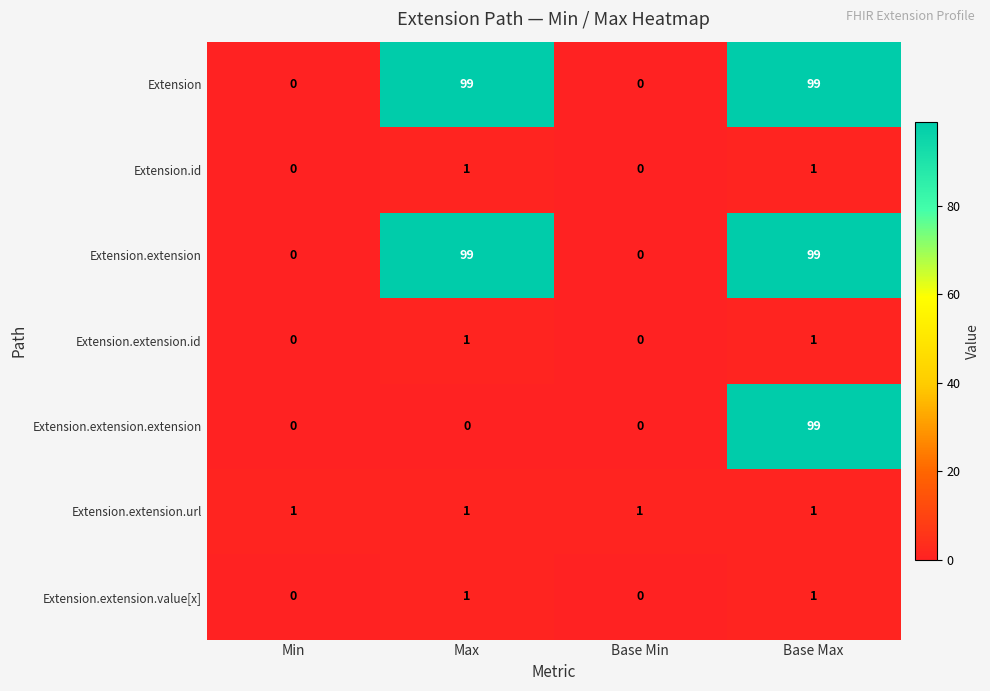

What is the maximum value for Extension.extension.extension?

99